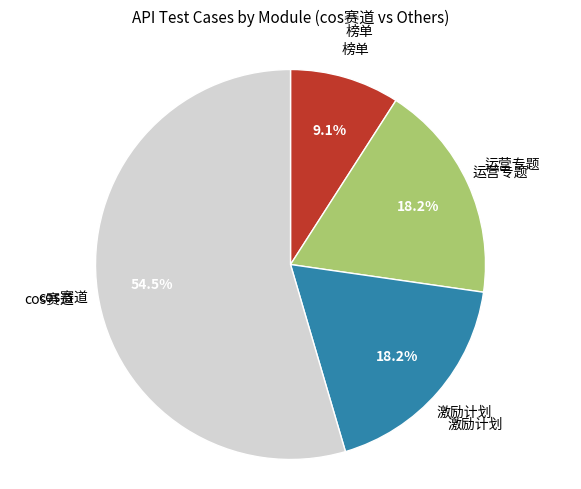

To the nearest percent, what is the difference between the largest and smallest slice percentages?

45%